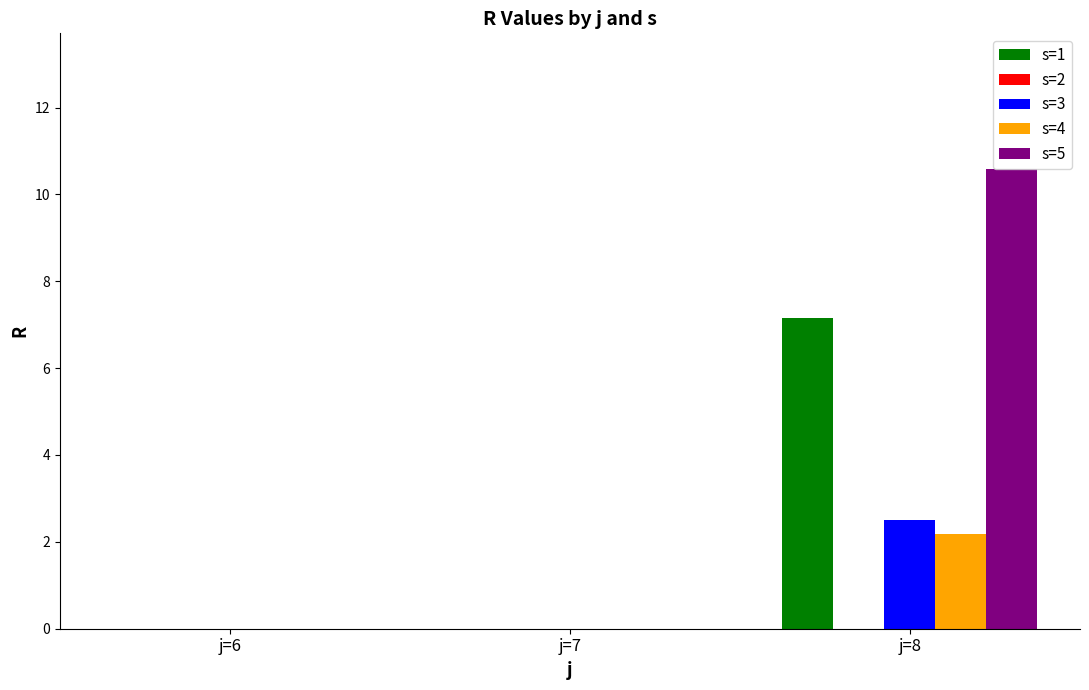

The value of s=3 at j=6 is 0.0. True or false?

True